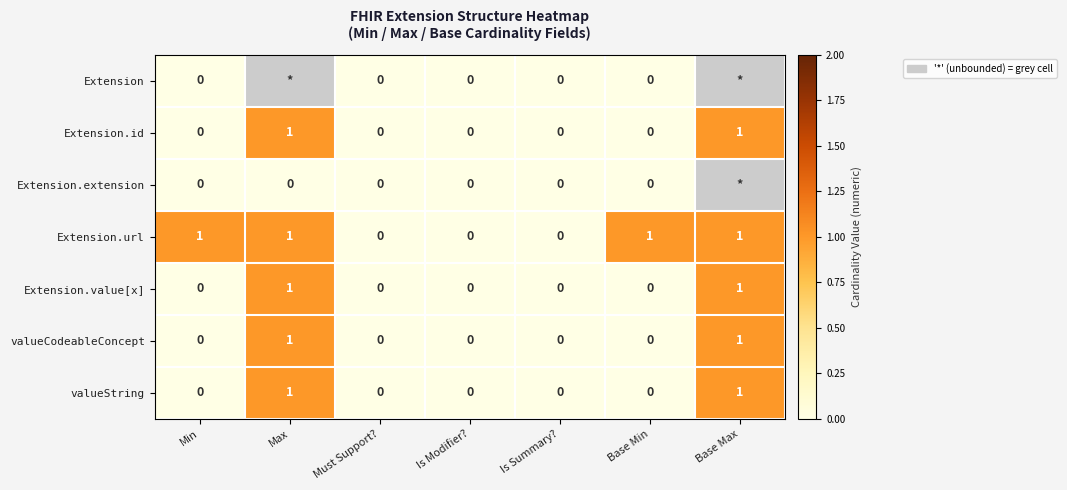

How many series are shown in this chart?

7